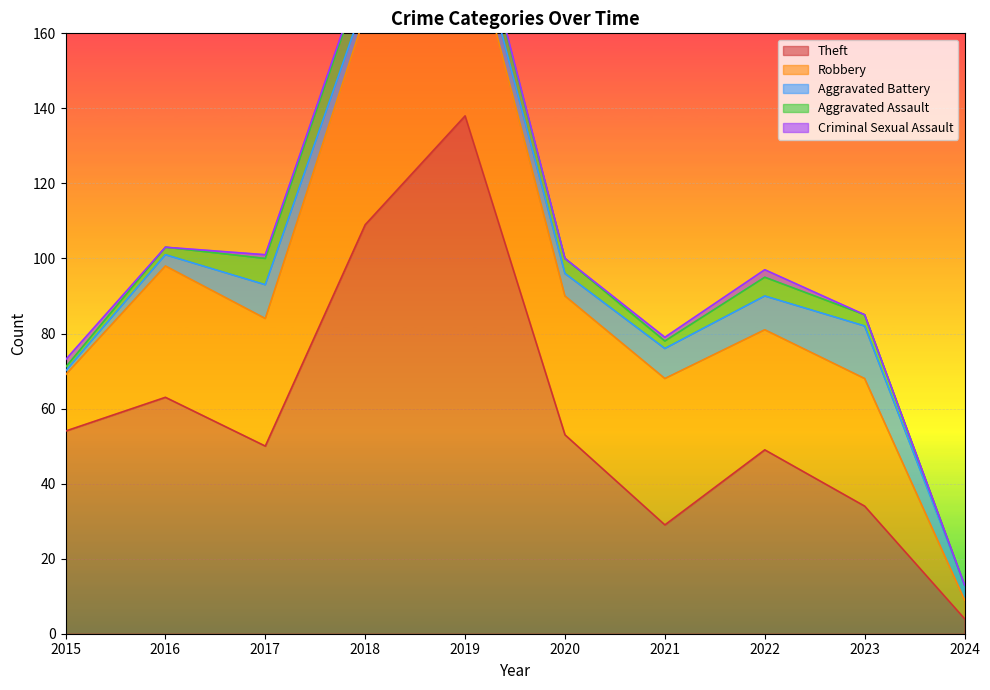

Which series has the widest spread of values?

Theft